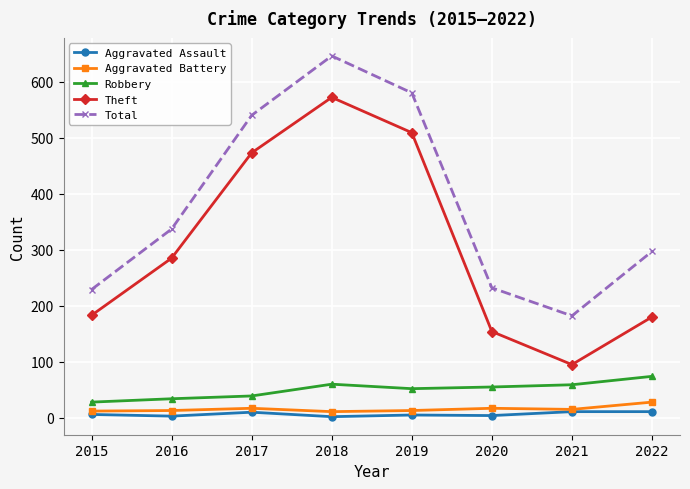

Rank the series at 2019 from highest to lowest value.

Total, Theft, Robbery, Aggravated Battery, Aggravated Assault